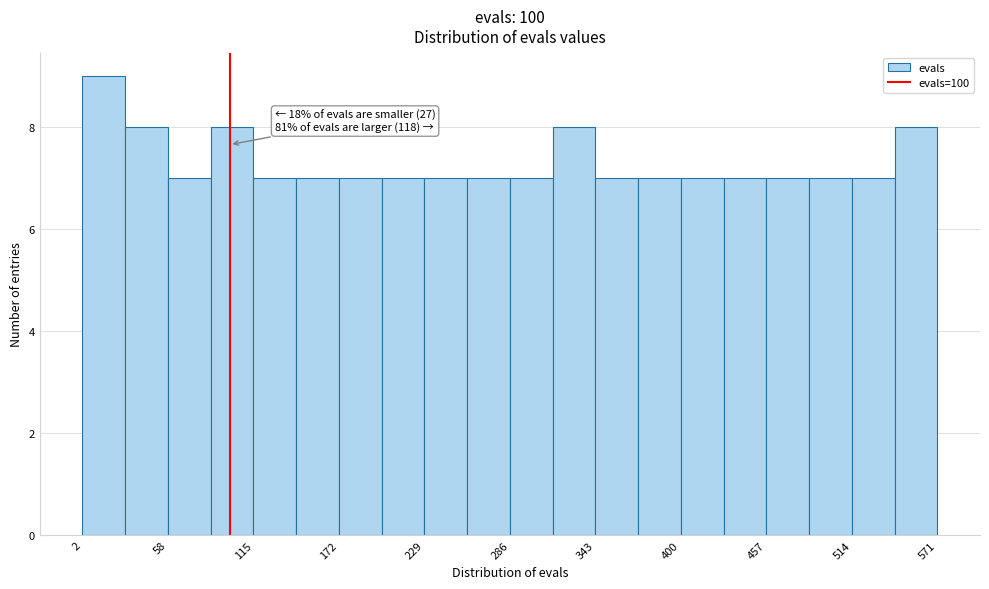

Read against the x-axis, roughly where is the centre of the tallest bar?

20